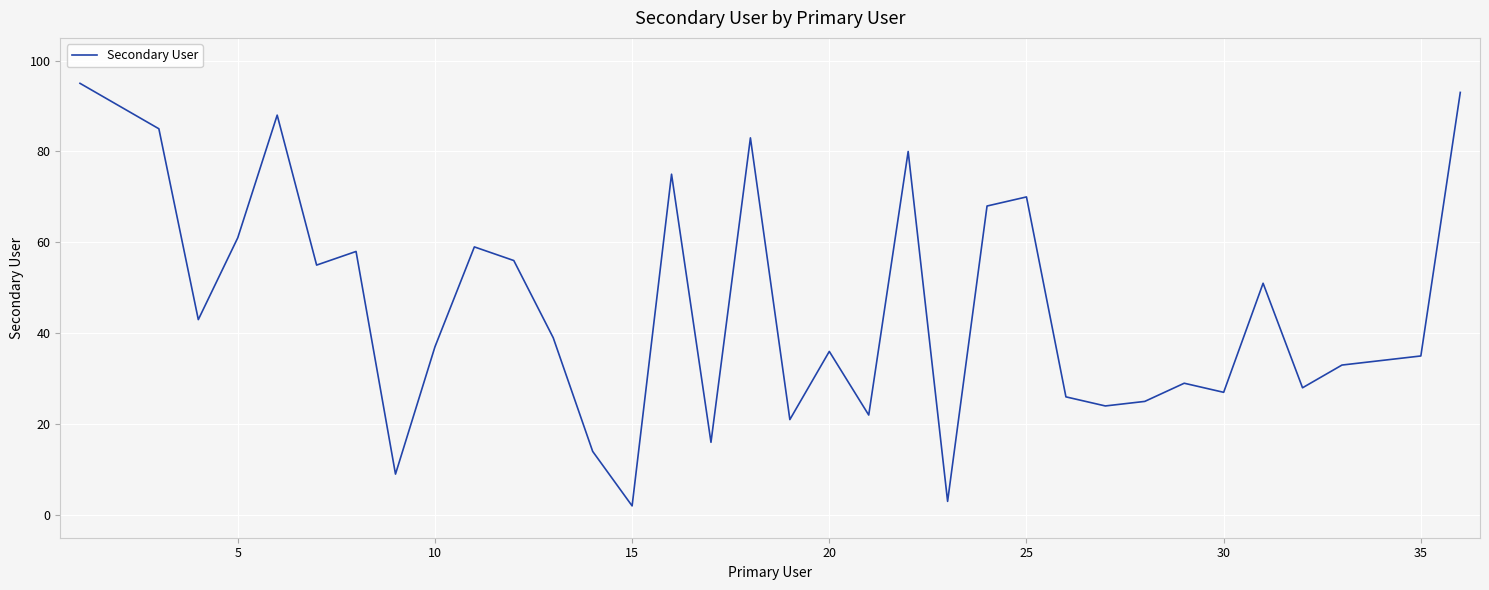

What is the sum of all values?

1670